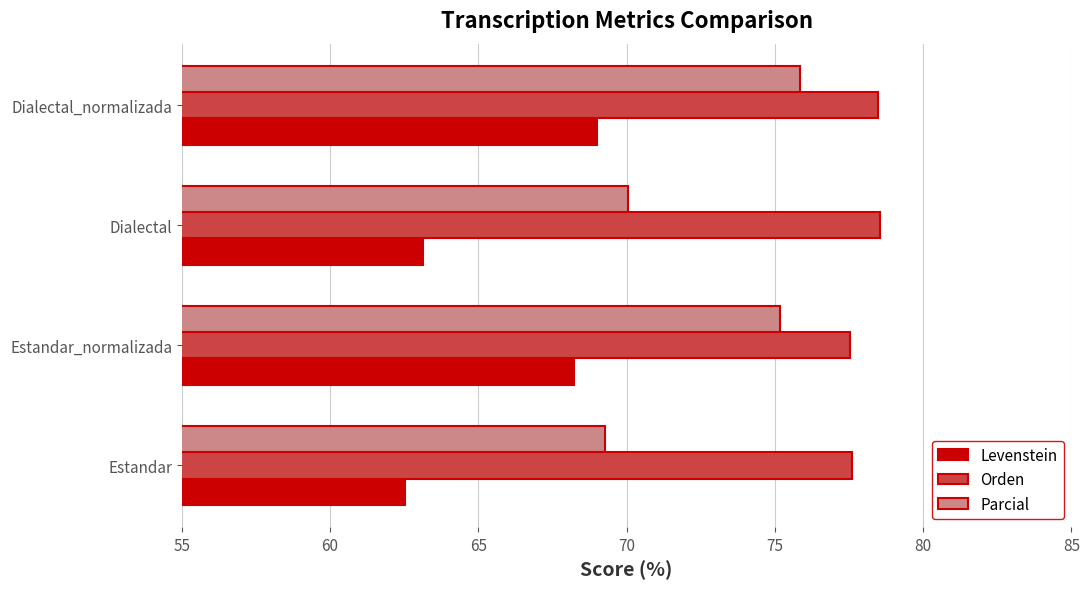

How many data points does each series have?

4